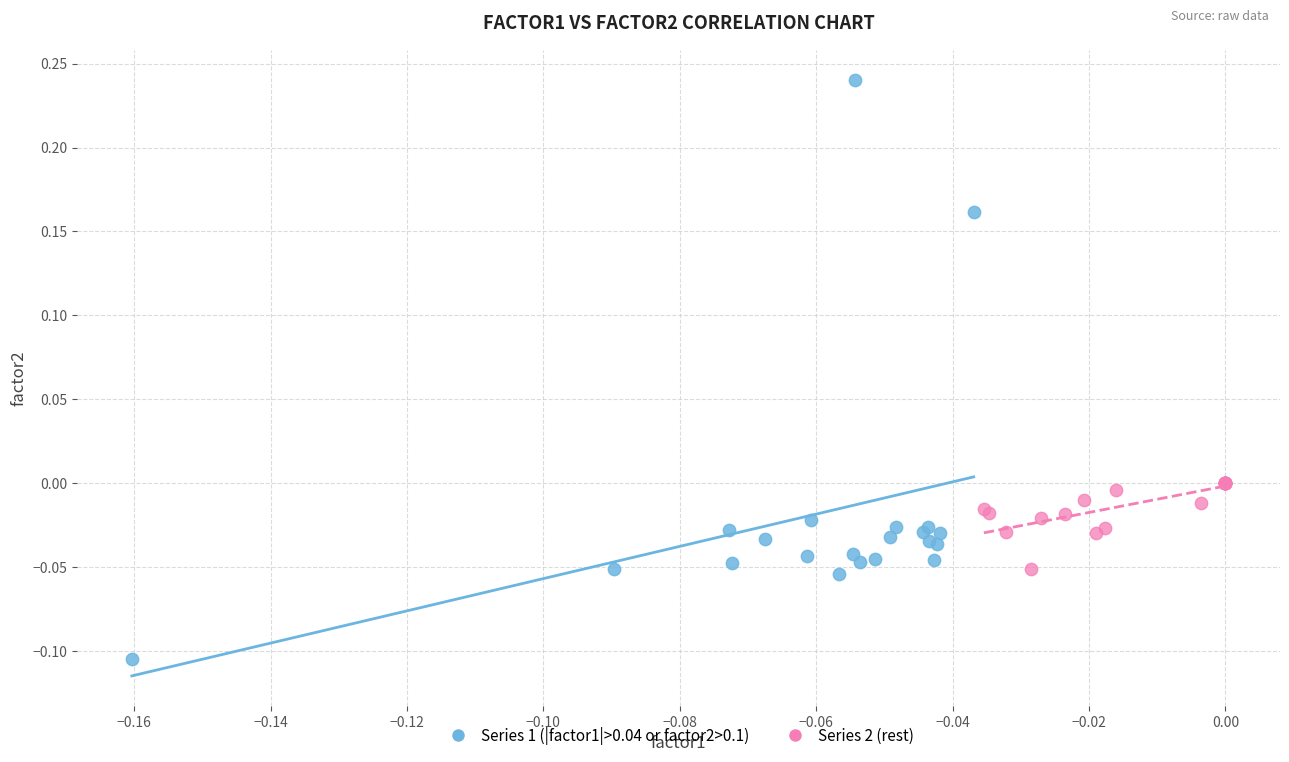

Which series has the largest Y range (max minus min)?

Series 1 (|factor1|>0.04 or factor2>0.1)